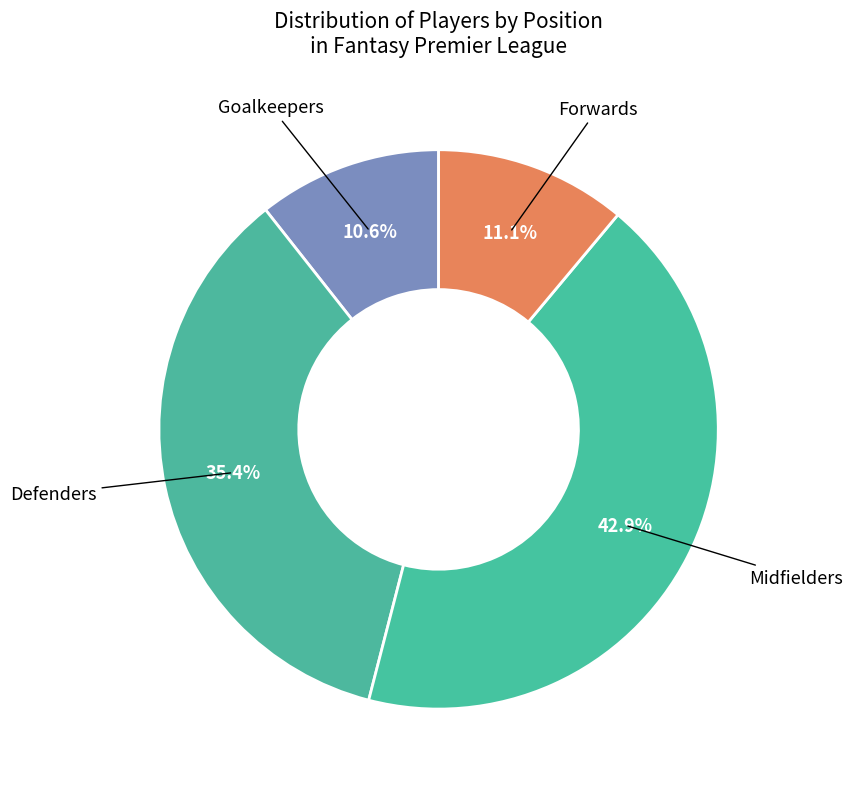

How many segments does this pie chart have?

4